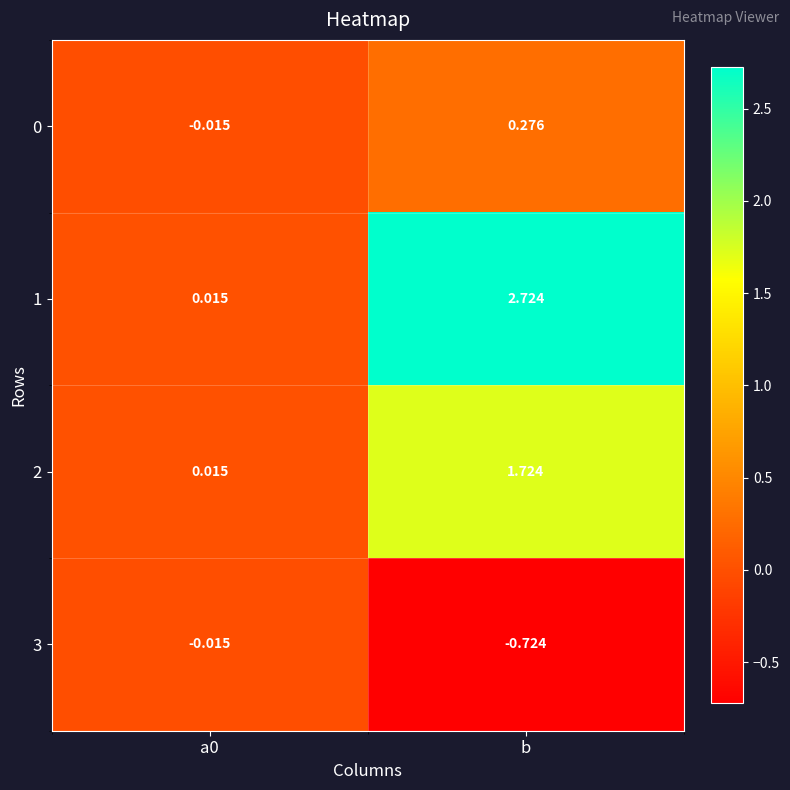

How many data points in 2 are above 1?

1